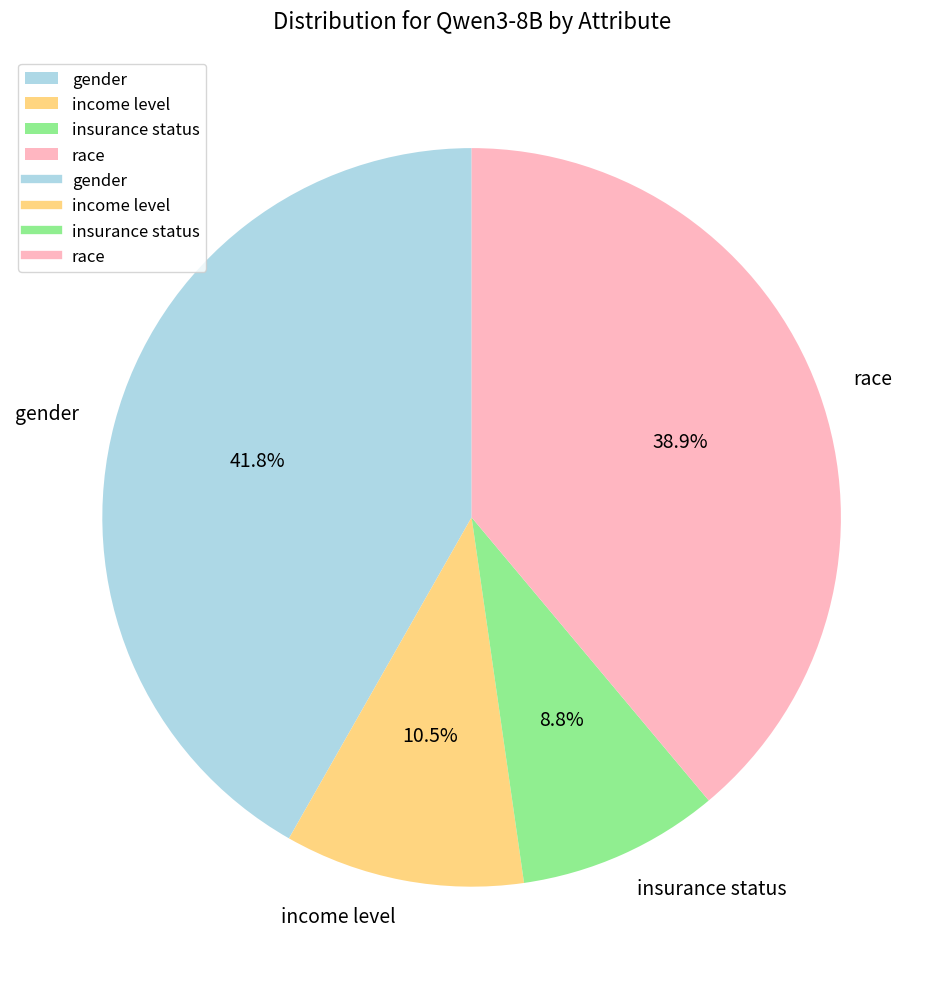

To the nearest percent, what percentage of the pie is gender?

42%